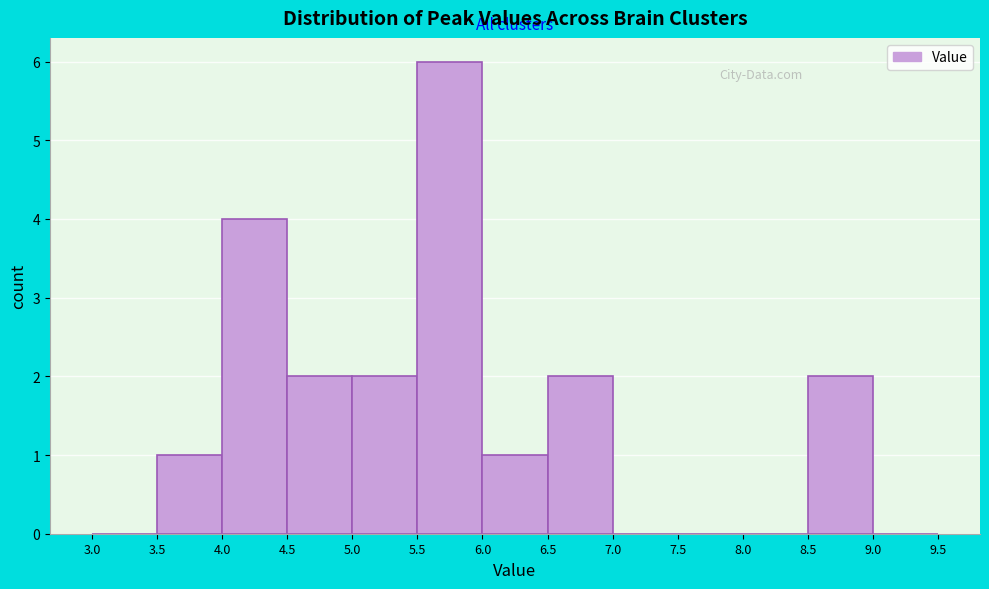

Reading left to right, list every bar in this chart as the range it spans on the x-axis followed by its height. The values are not printed on the chart, so give them approximately, as read against the axis.

3.0 to 3.5: 0
3.5 to 4.0: 1
4.0 to 4.5: 4
4.5 to 5.0: 2
5.0 to 5.5: 2
5.5 to 6.0: 6
6.0 to 6.5: 1
6.5 to 7.0: 2
7.0 to 7.5: 0
7.5 to 8.0: 0
8.0 to 8.5: 0
8.5 to 9.0: 2
9.0 to 9.5: 0